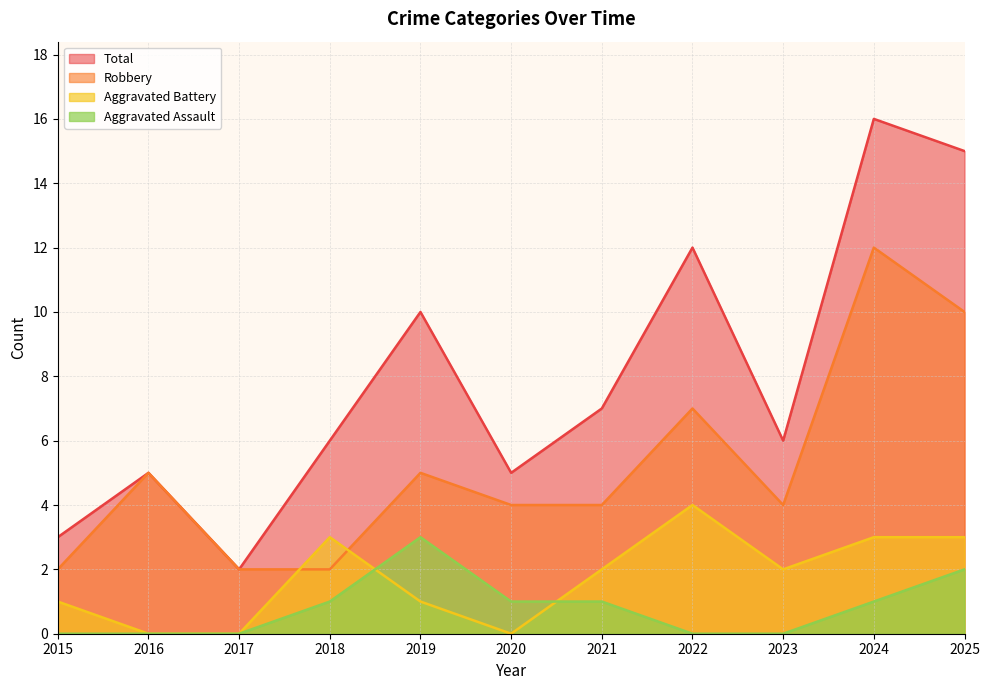

What is the difference between the Aggravated Assault values at 2020 and 2017?

1